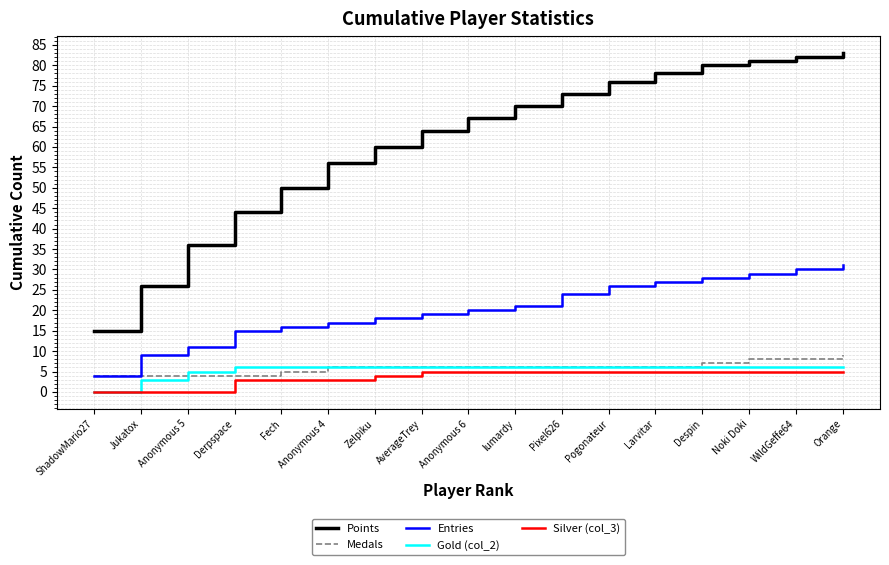

What is the sum of all Silver (col_3) values?

63